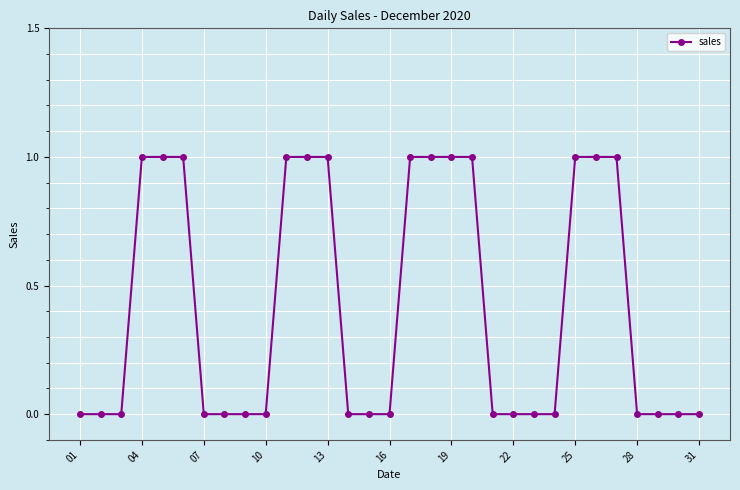

What is the value of the 4th point from the left?

1